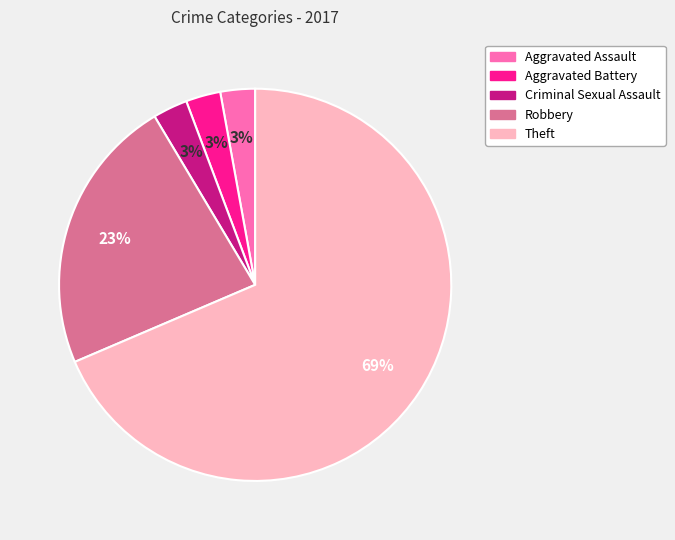

Which category has the biggest portion of the pie?

Theft